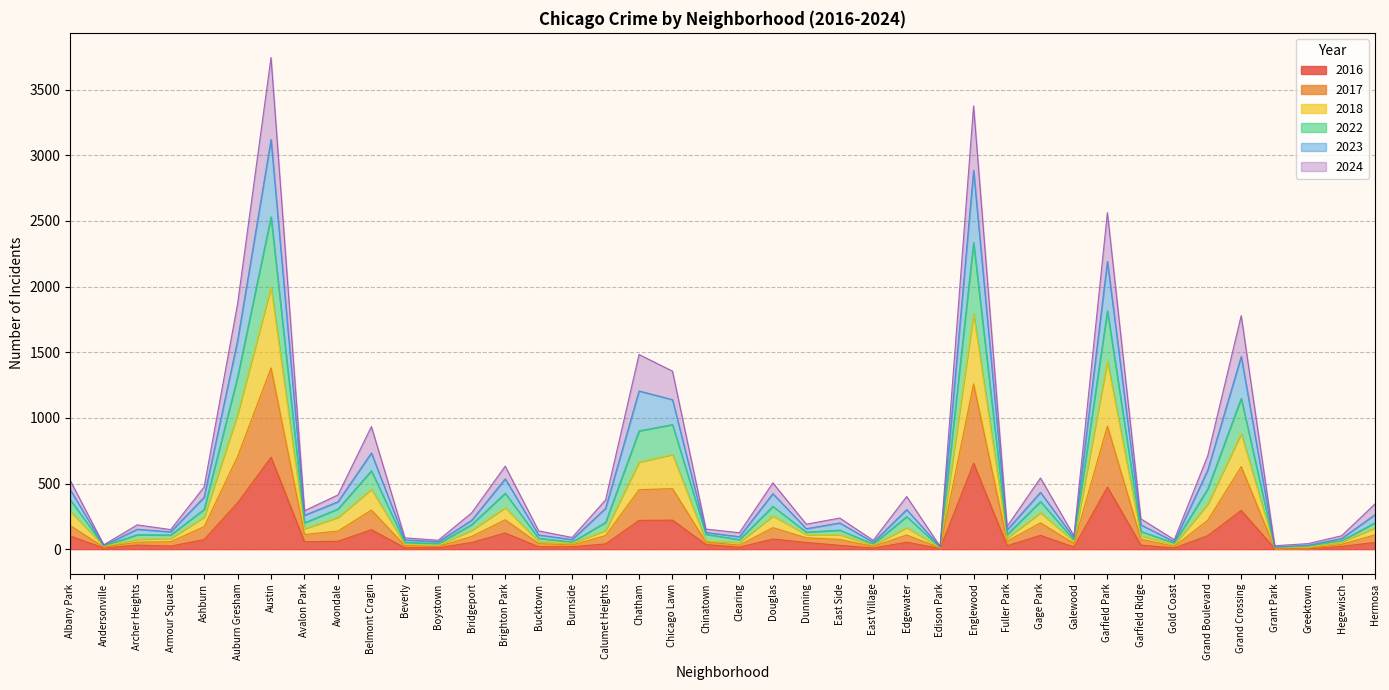

True or false: 2017 and 2016 intersect in this chart.

False